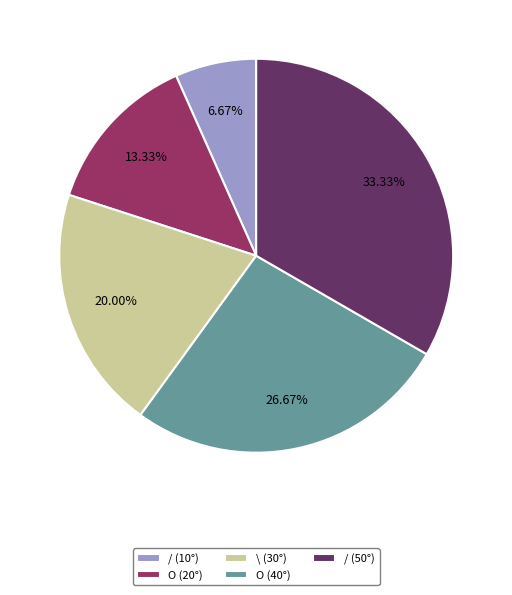

Which category has the biggest portion of the pie?

/ (50°)